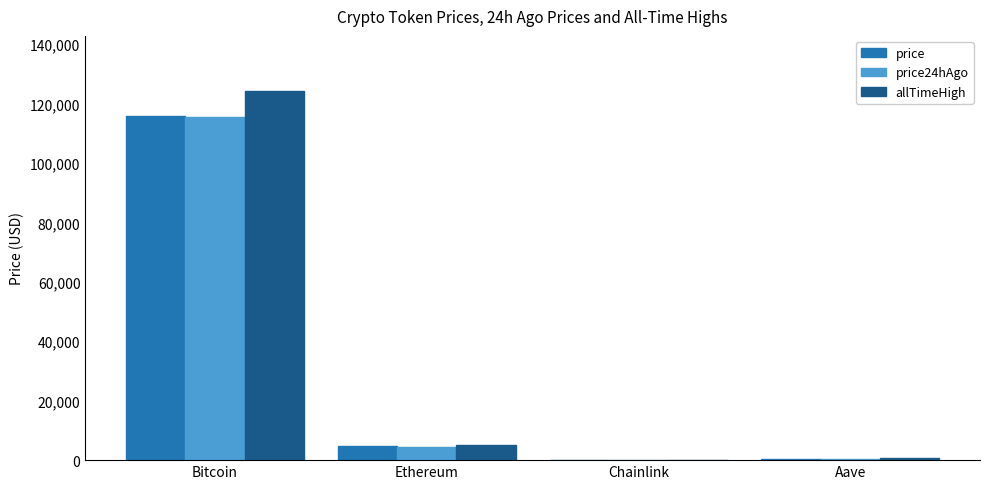

Are the bars horizontal?

No